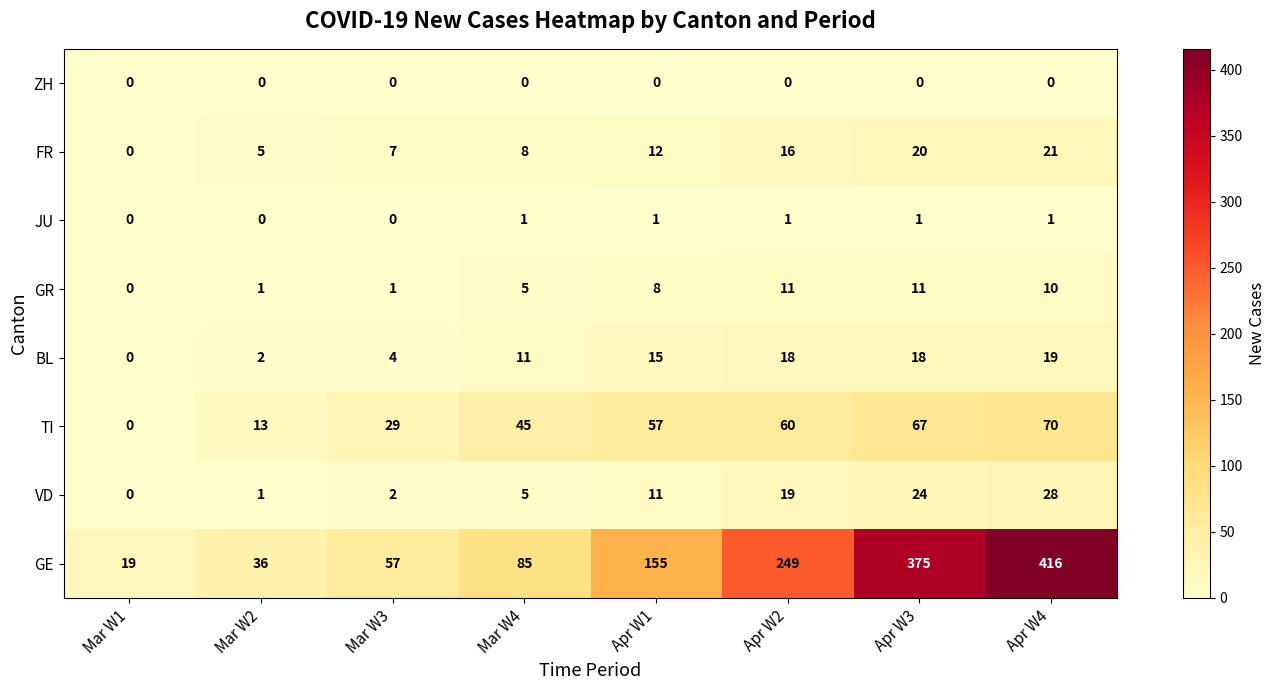

How many distinct data groups are displayed?

8